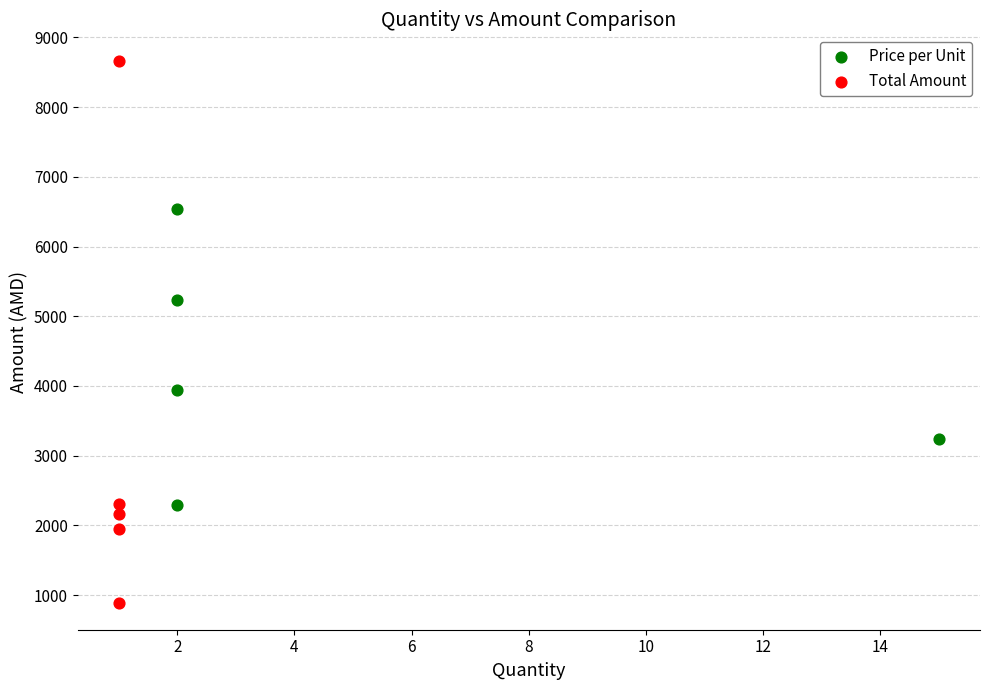

Which series contains the lowest Y value?

Total Amount